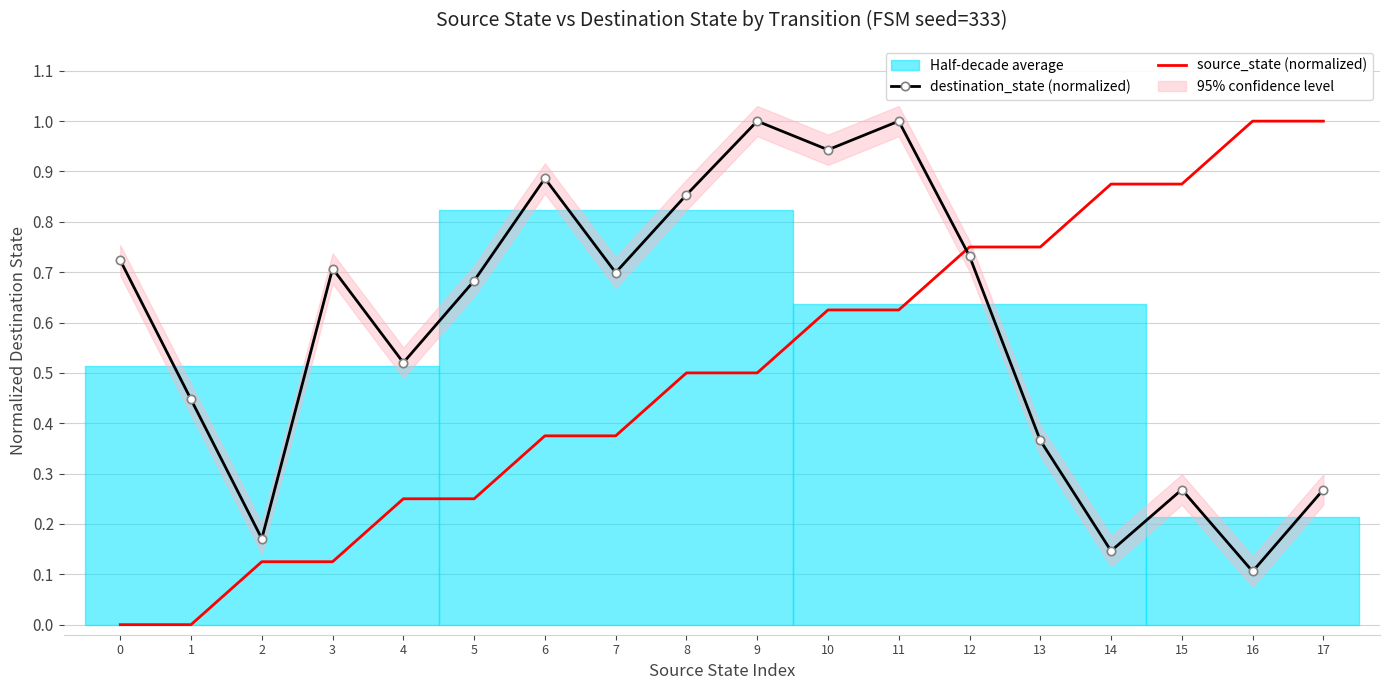

What is the total value across all series at 16?

1.1